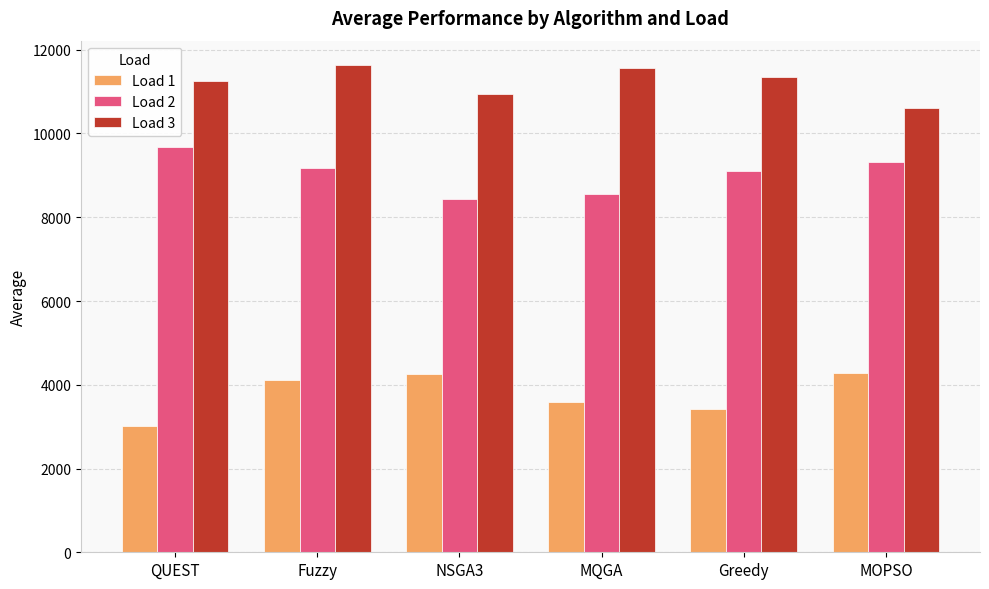

What position from the left is NSGA3?

3